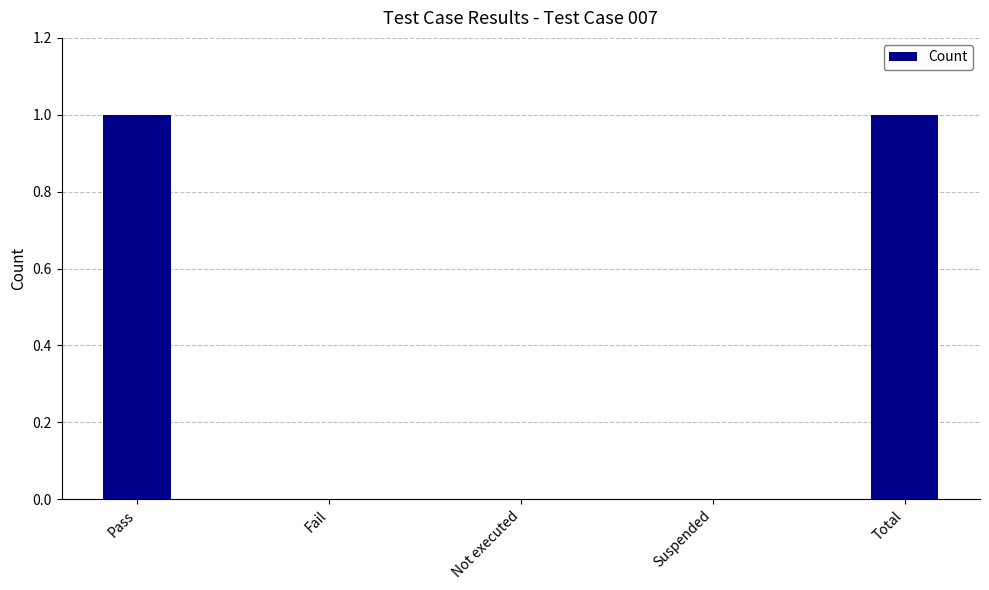

What is the sum of the values at Pass and Fail?

1